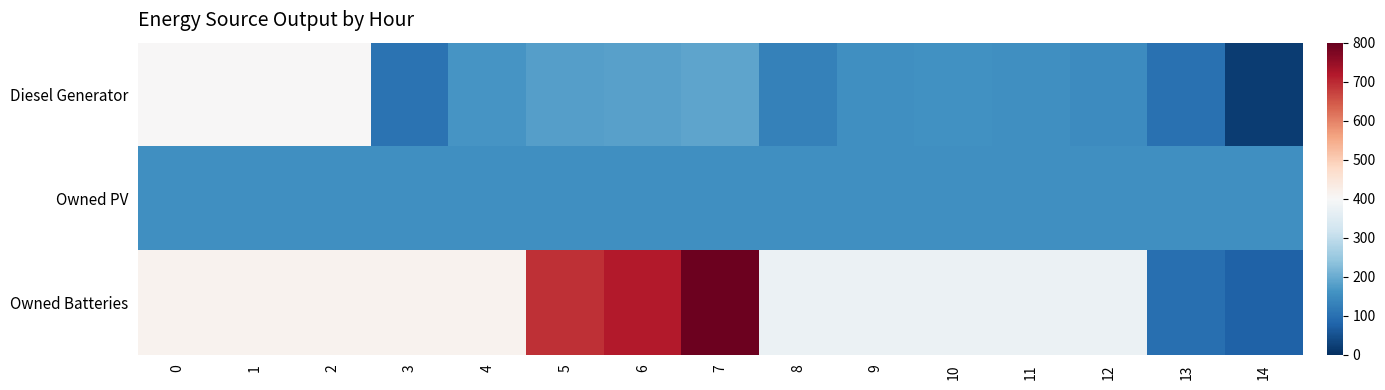

Rank the series at 14 from highest to lowest value.

Owned PV, Owned Batteries, Diesel Generator